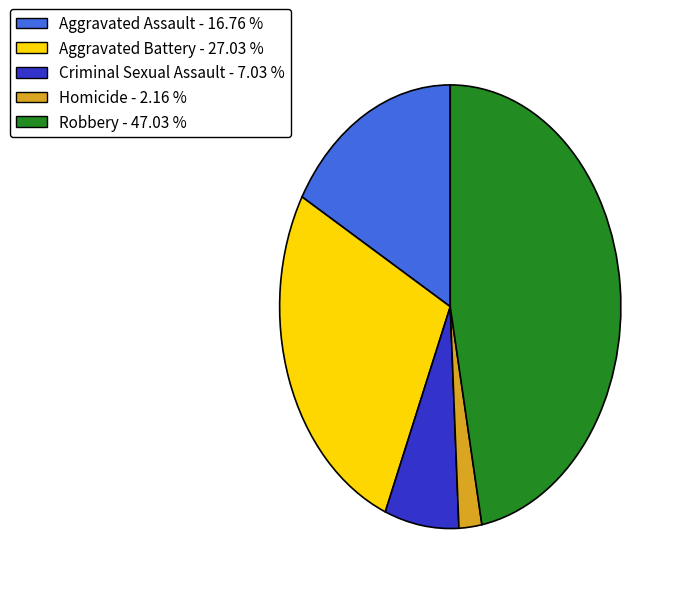

Rank the categories by value from lowest to highest.

Homicide, Criminal Sexual Assault, Aggravated Assault, Aggravated Battery, Robbery